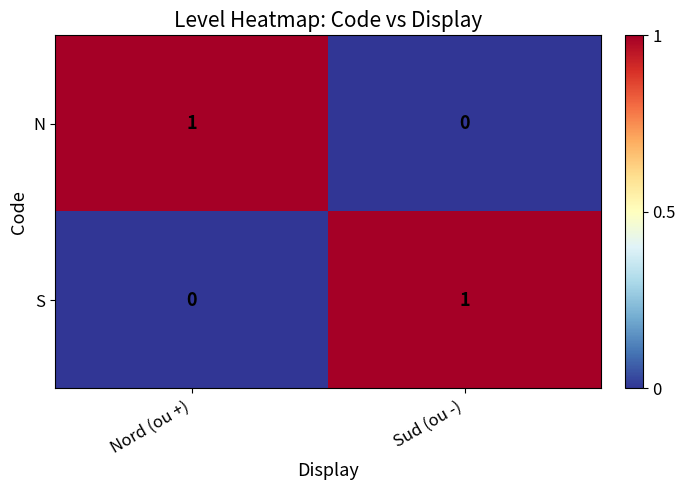

Reading left to right, list all the values displayed in this chart.

N: Nord (ou +)=1	Sud (ou -)=0
S: Nord (ou +)=0	Sud (ou -)=1